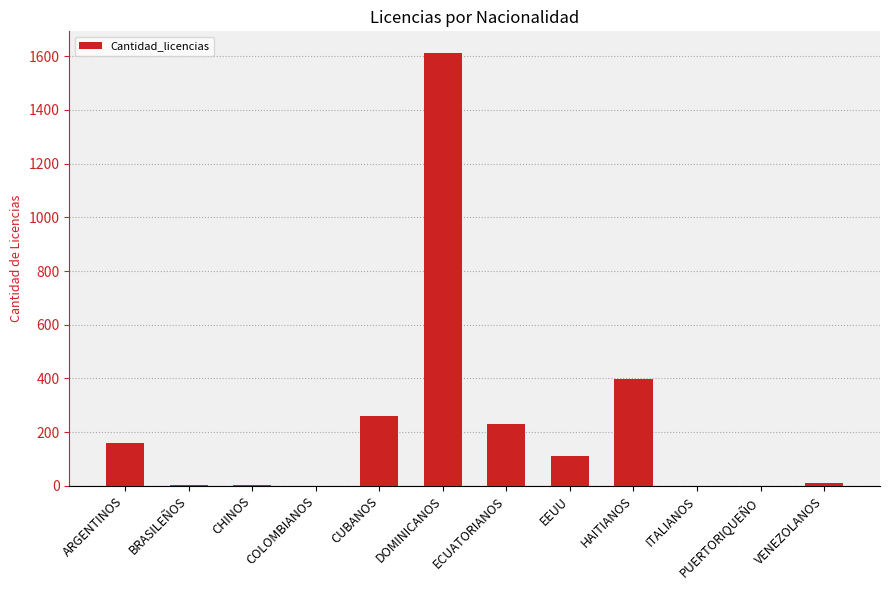

Is it true that the value at ARGENTINOS is 250?

False